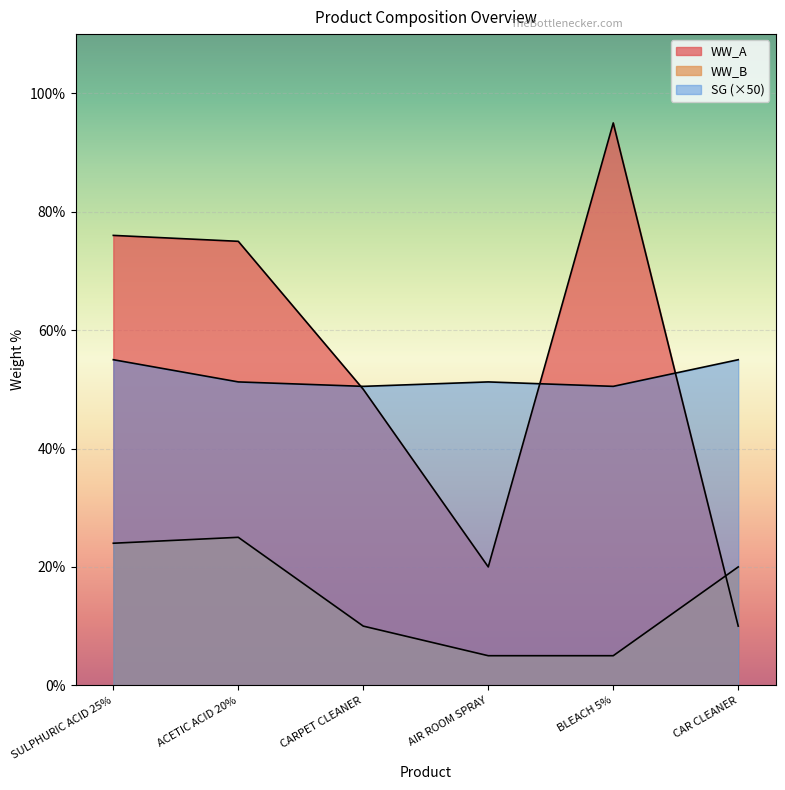

What are all the series names shown in the legend?

WW_A, WW_B, SG